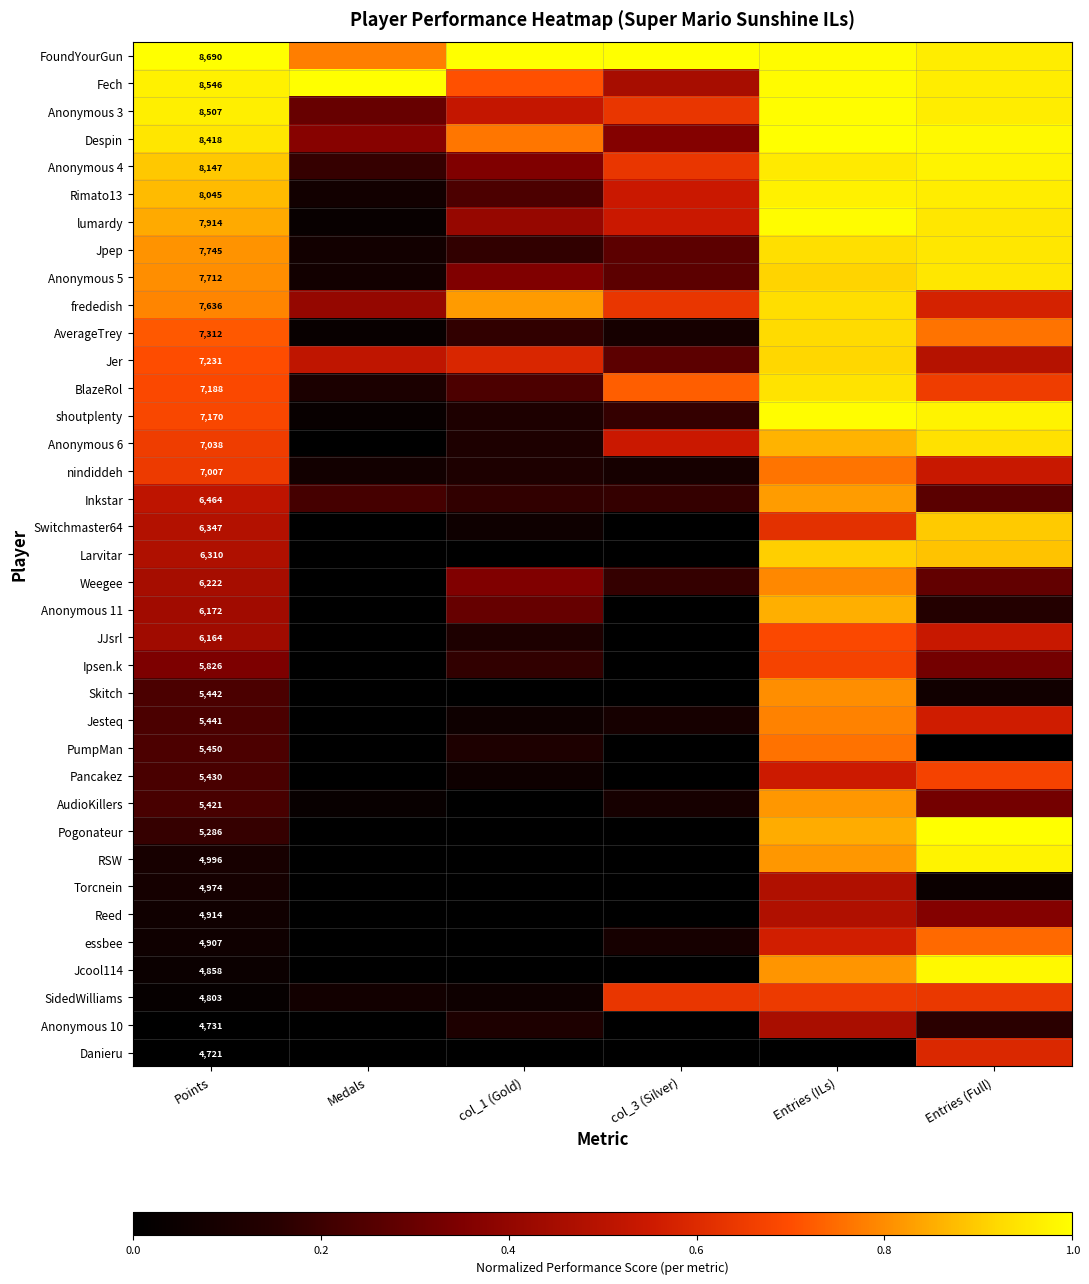

Is it true that frededish equals 0.3 at Entries (Full)?

False